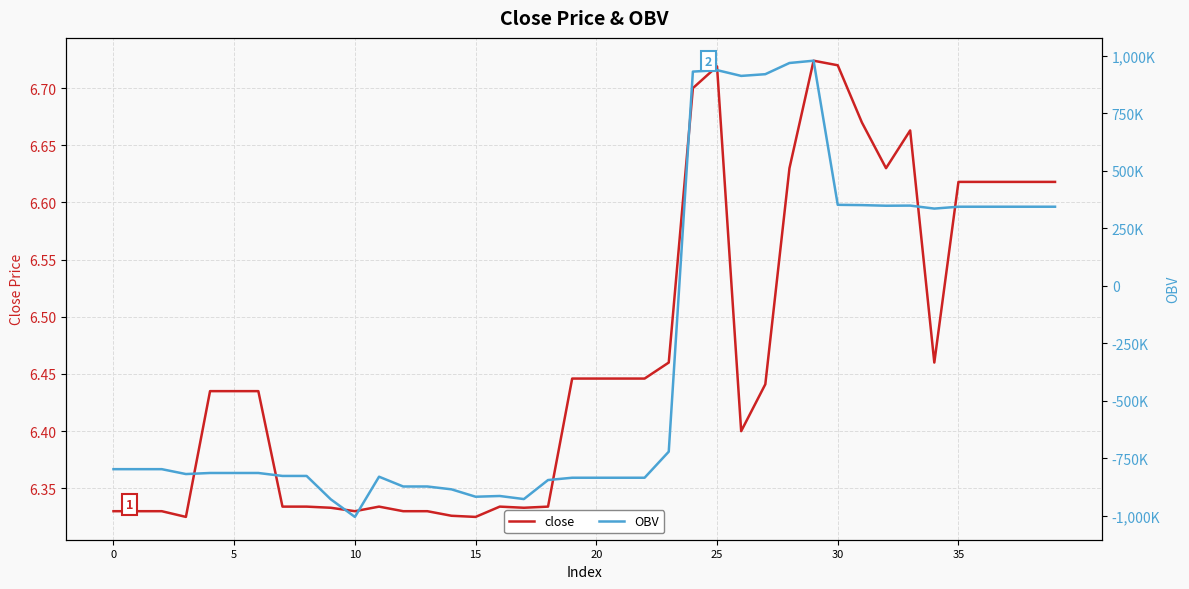

The value of OBV at 8 is -827723.5. True or false?

True